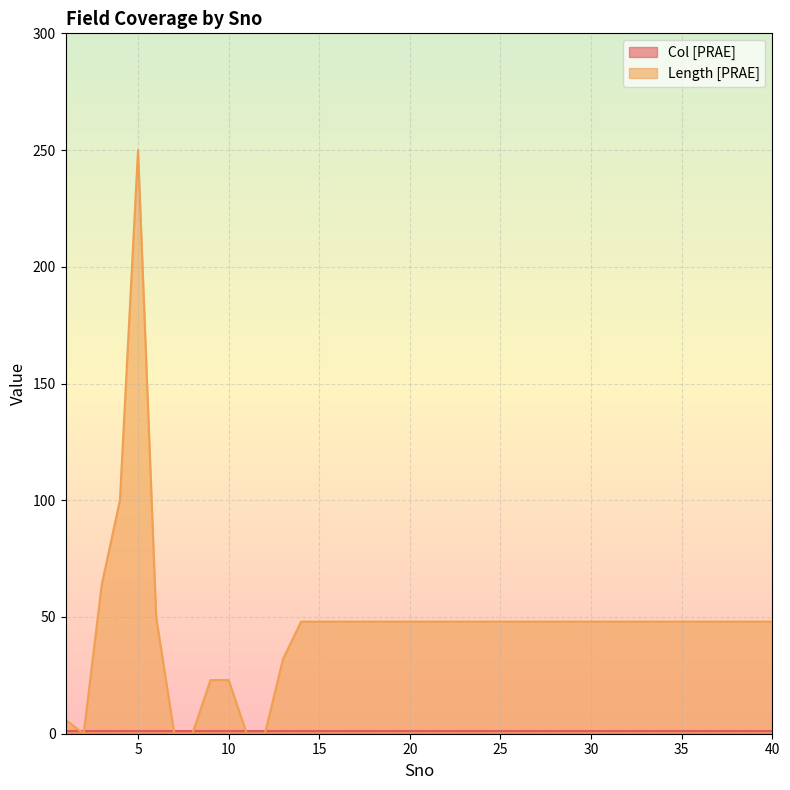

What is the change in value from 1 to 37?

+42